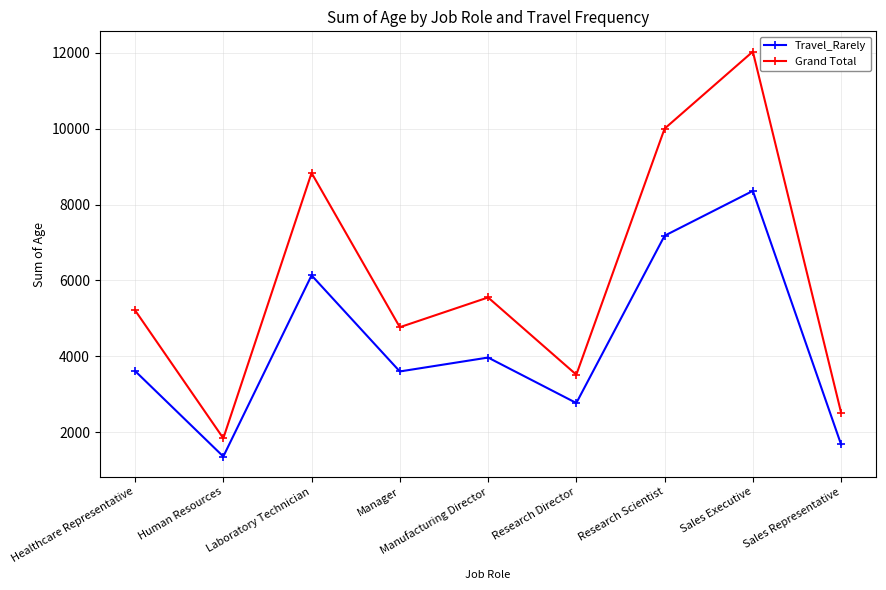

What is the label of the 6th point from the right?

Manager